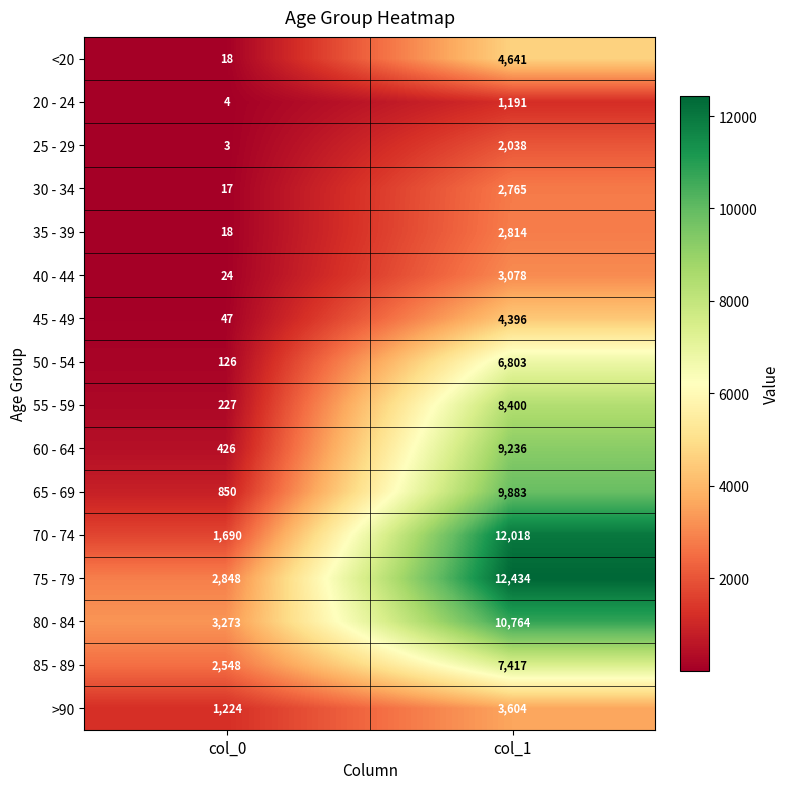

How many distinct data groups are displayed?

16